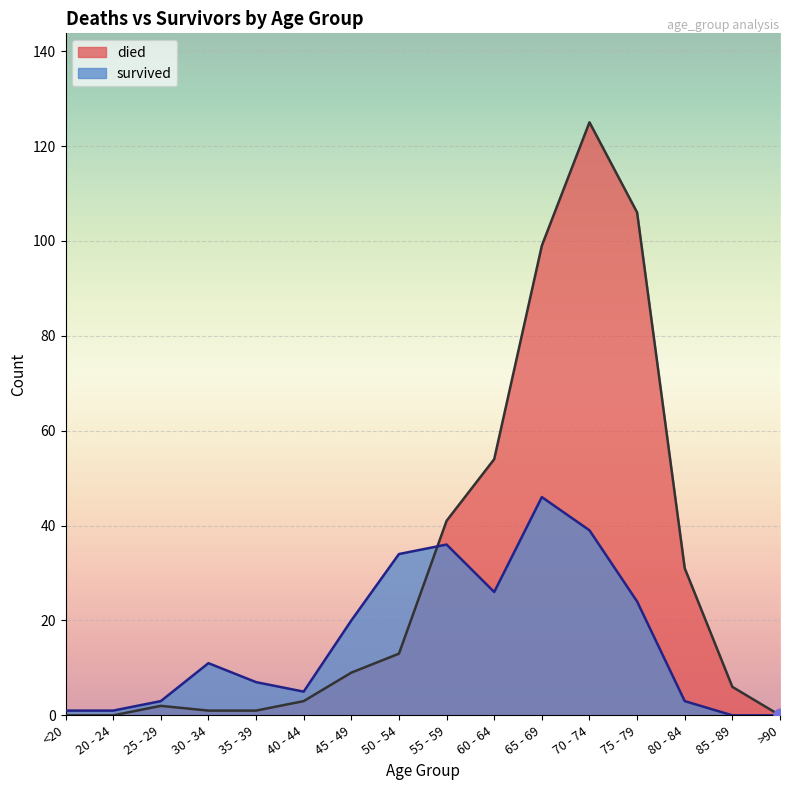

Which series has the largest total across all categories?

died